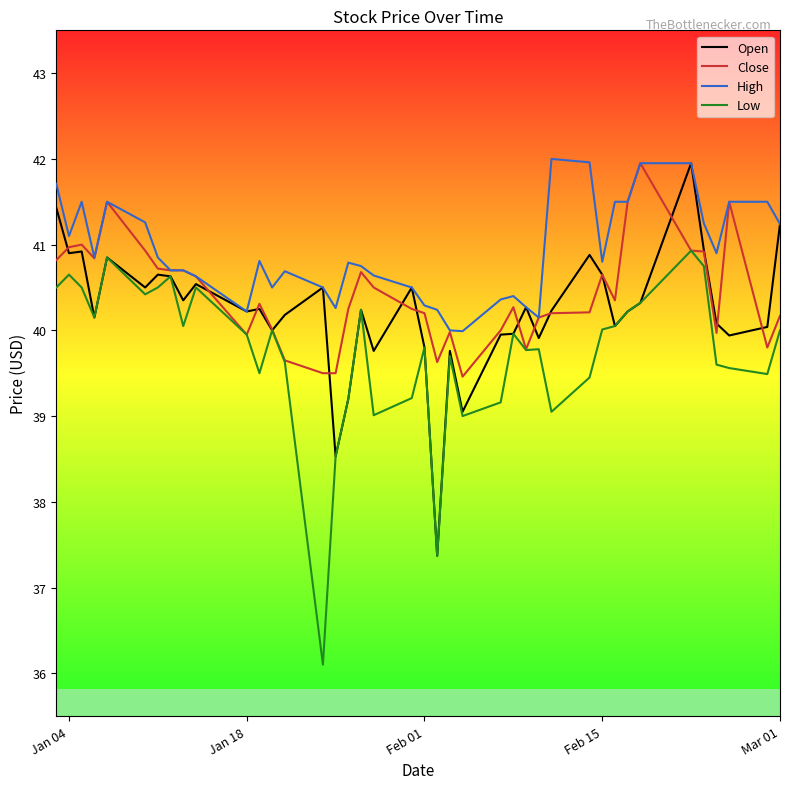

List the series in order of their overall mean, highest first.

High, Close, Open, Low